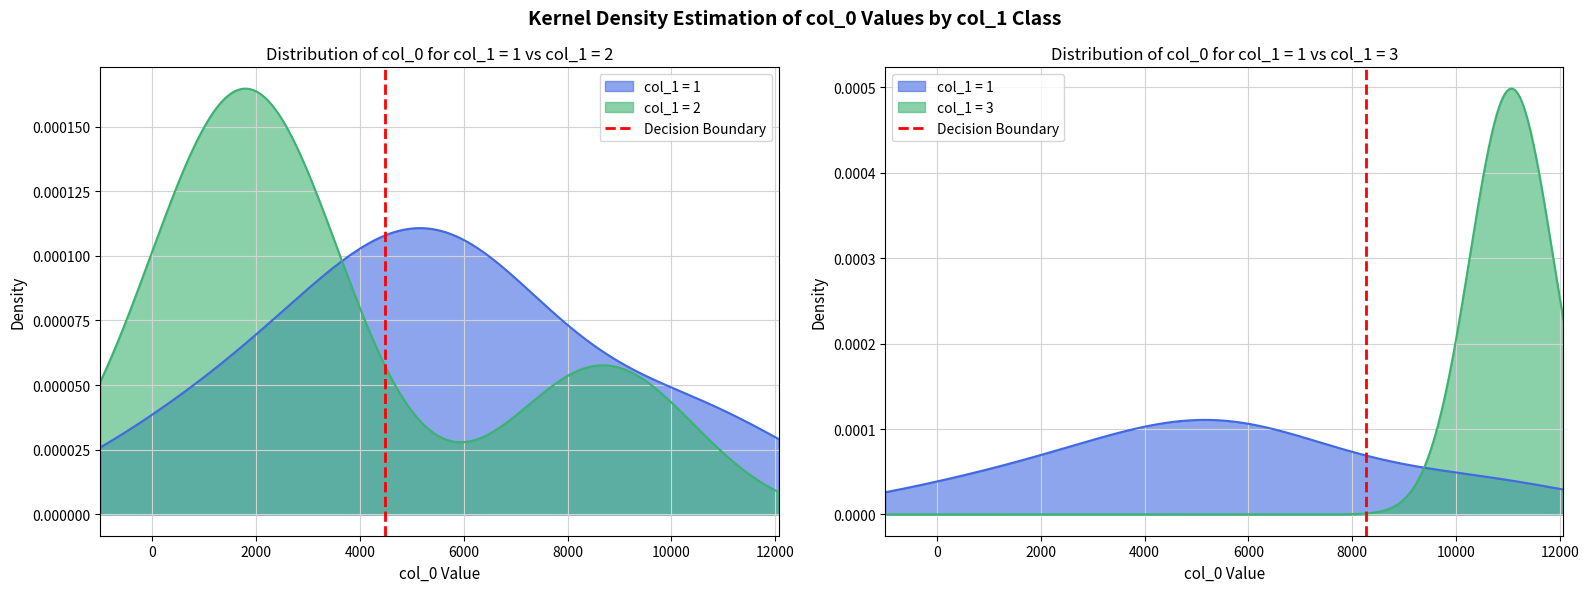

How many categories are shown in the chart?

2